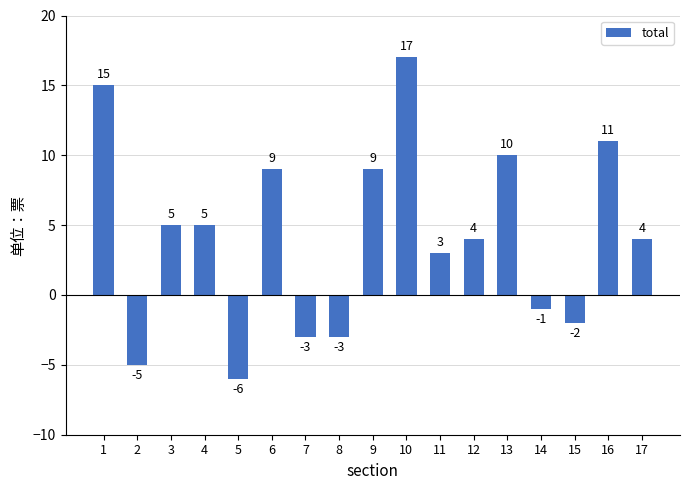

The chart shows a value of 4 at 9. True or false?

False